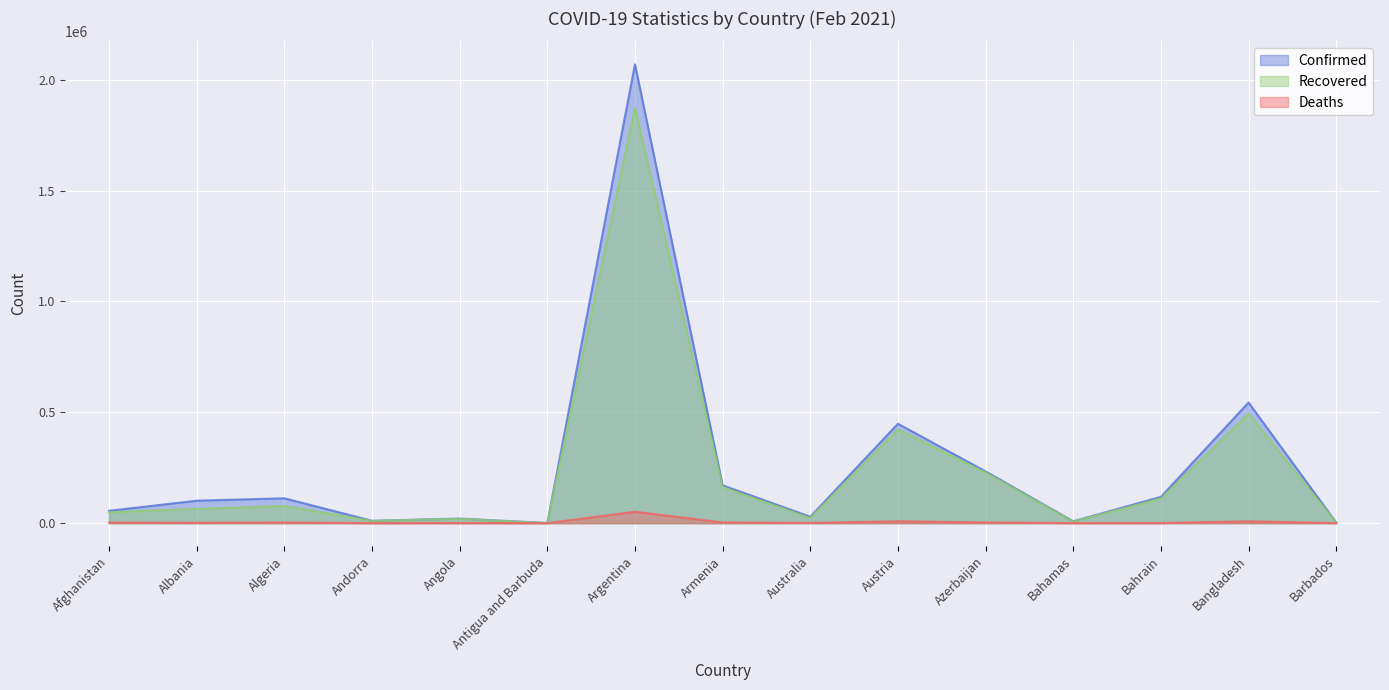

Which category has the lowest value in the Recovered series?

Antigua and Barbuda